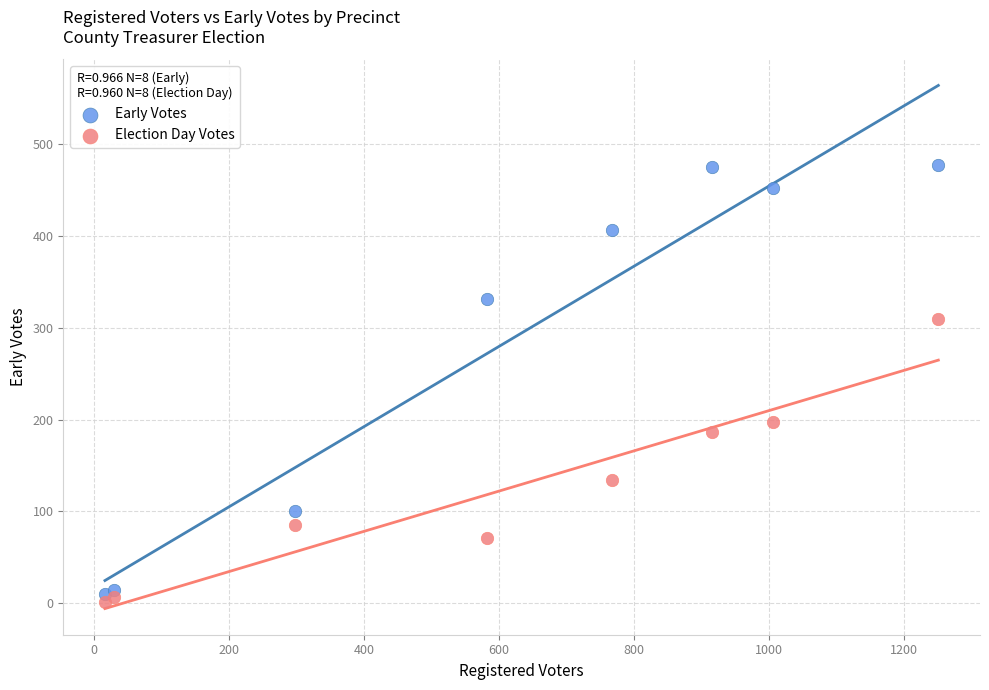

What are all the series names shown in the legend?

Early Votes, Election Day Votes